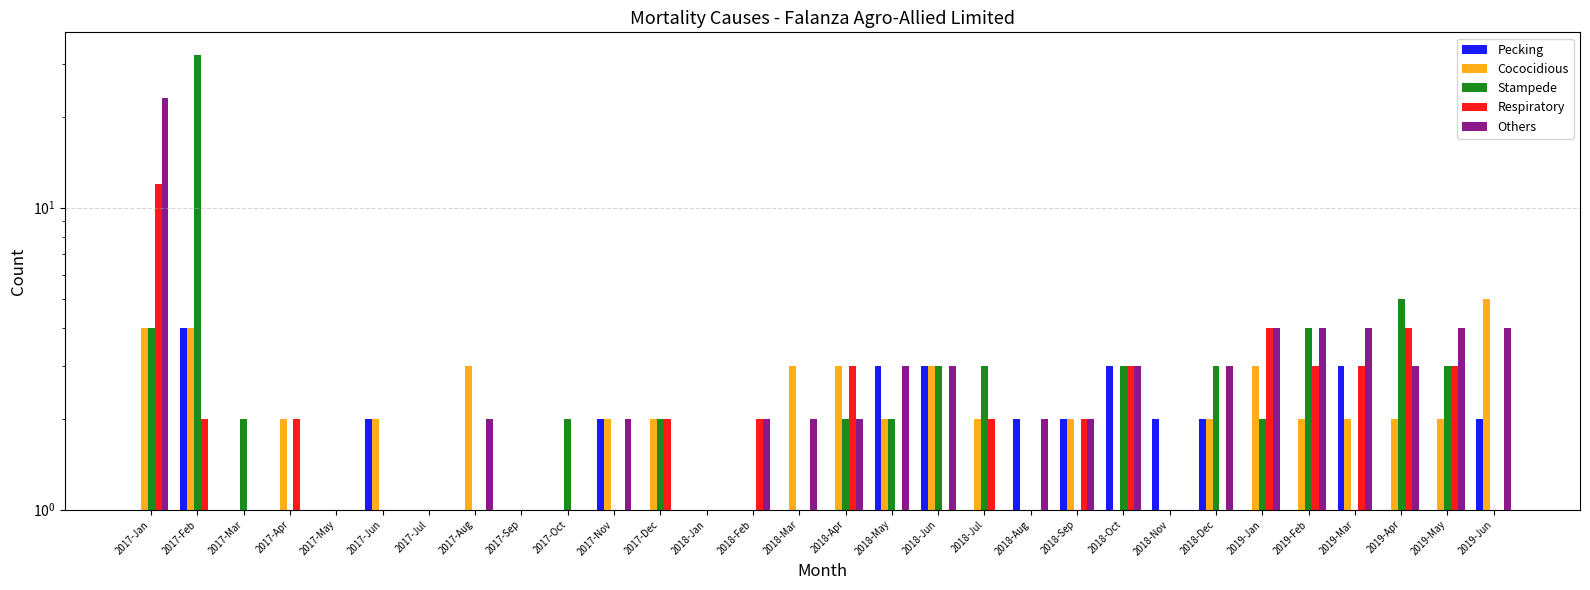

Is the value of Others at 2017-Jul greater than the value of Cococidious at 2018-Jan?

No